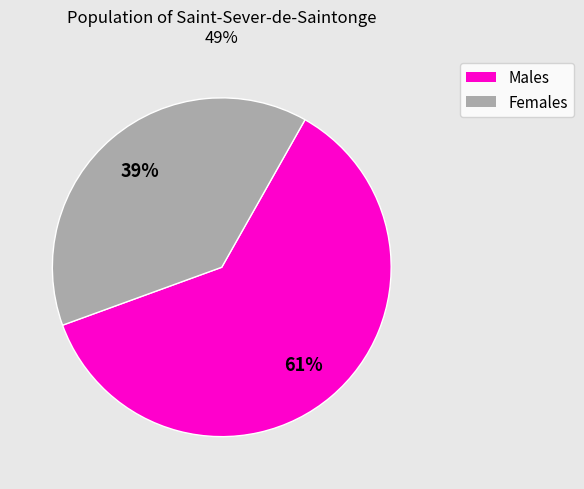

To the nearest percent, what is the average slice percentage?

50%